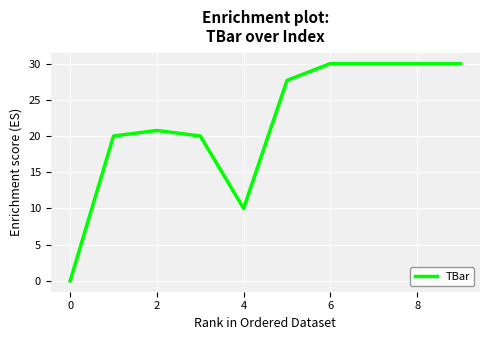

What is the greatest value displayed?

30.0